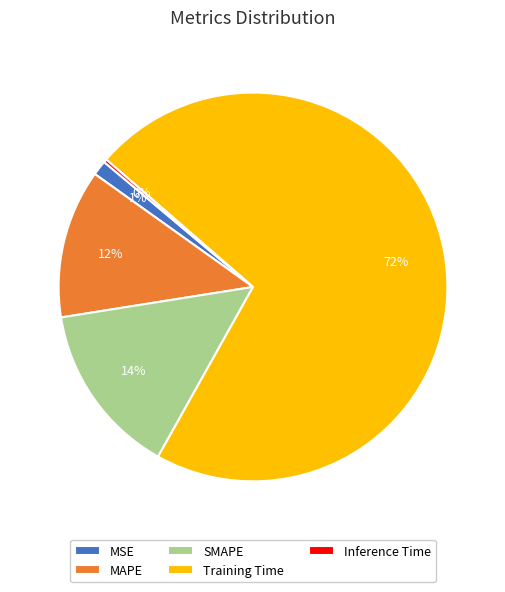

Does any single category account for the majority?

Yes